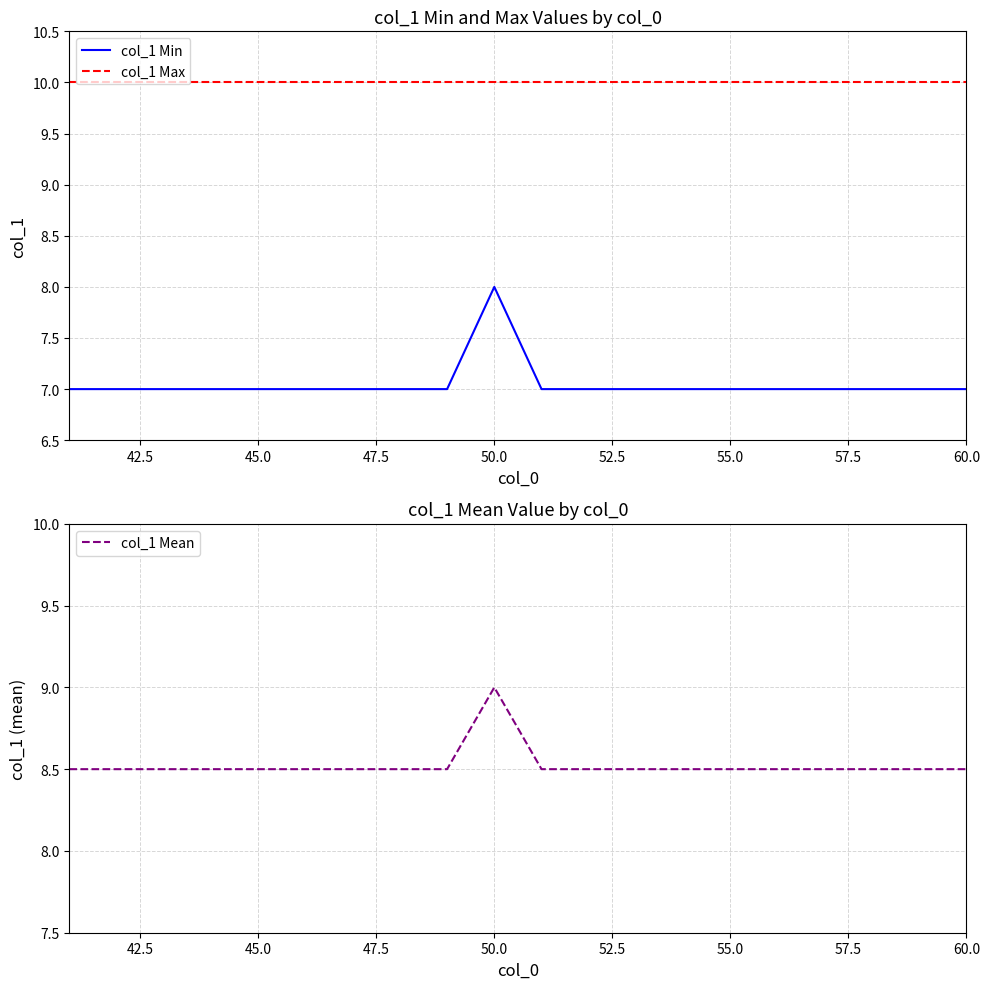

What is the maximum value for col_1 Min?

8